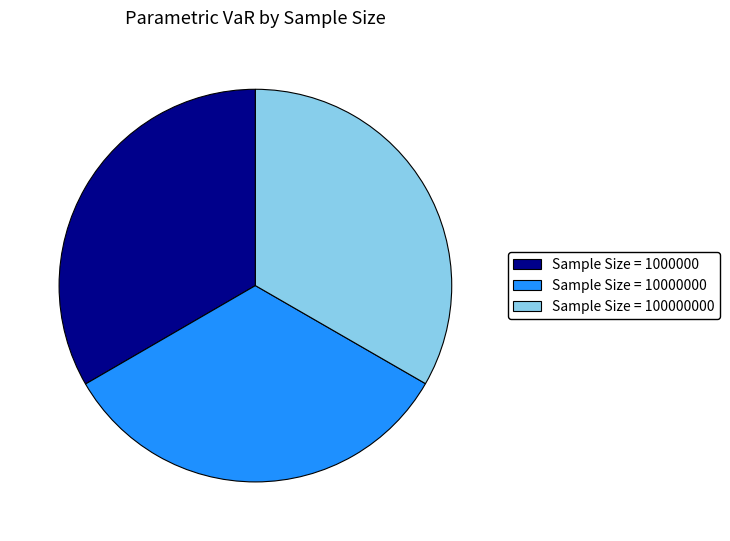

True or false: Sample Size = 100000000 accounts for 21% of the total.

False